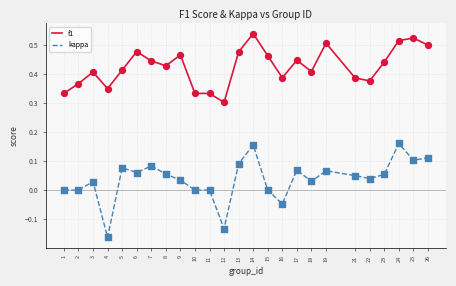

Which series has the largest range (max minus min)?

kappa